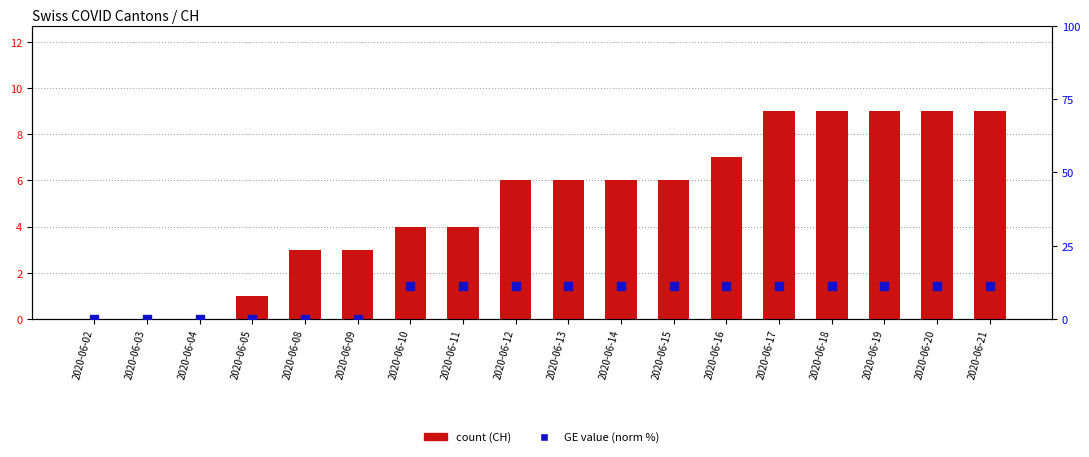

Is the value of CH at 2020-06-13 greater than the value of GE (norm) at 2020-06-15?

No